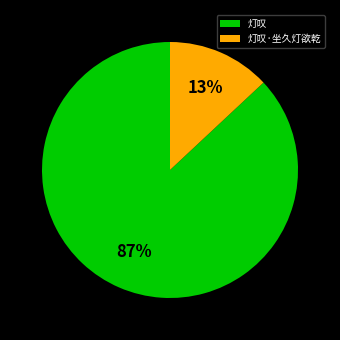

Rank the categories by value from highest to lowest.

灯叹, 灯叹·坐久灯欲乾